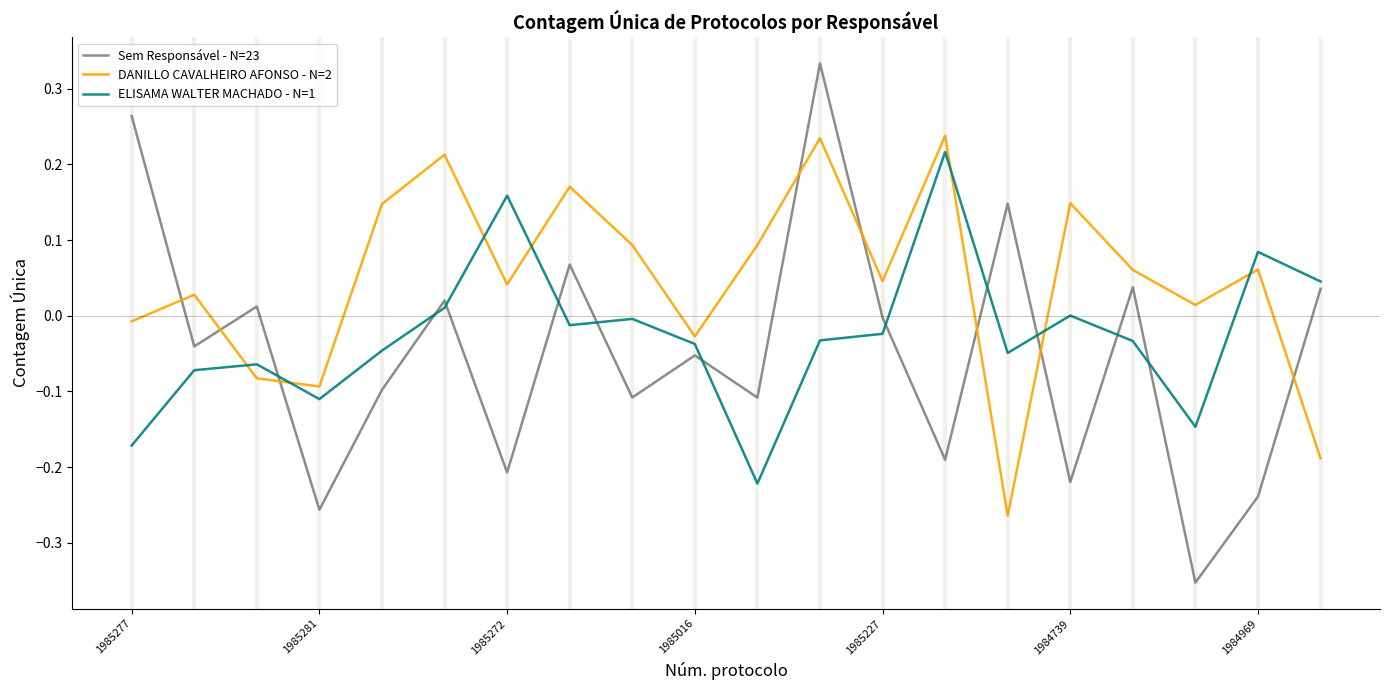

What is the sum of all Sem Responsável - N=23 values?

-1.0